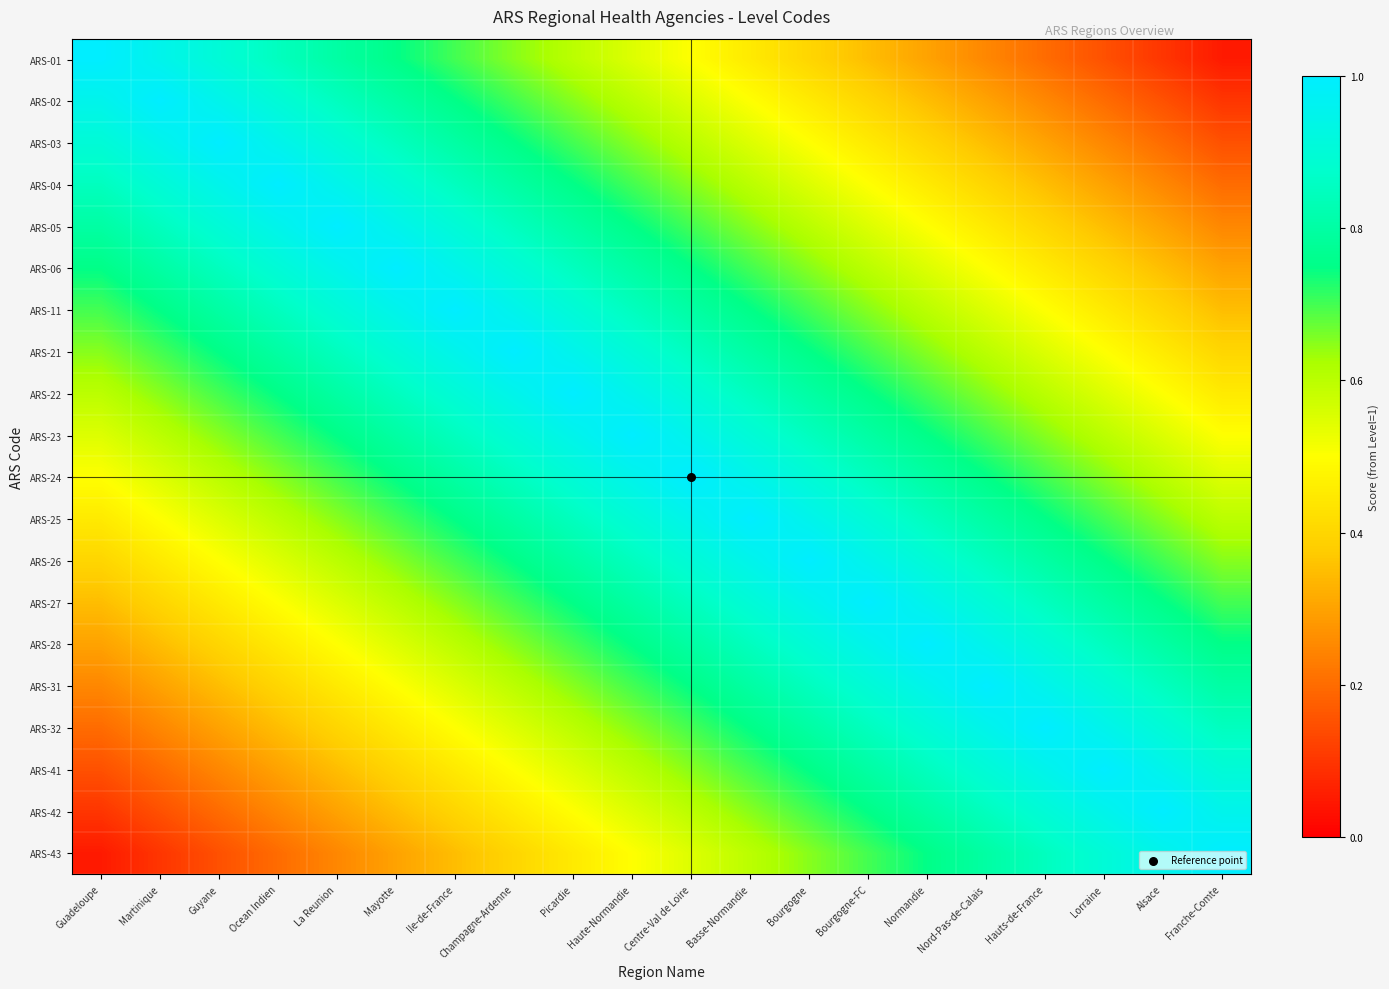

How many data points does each series have?

20